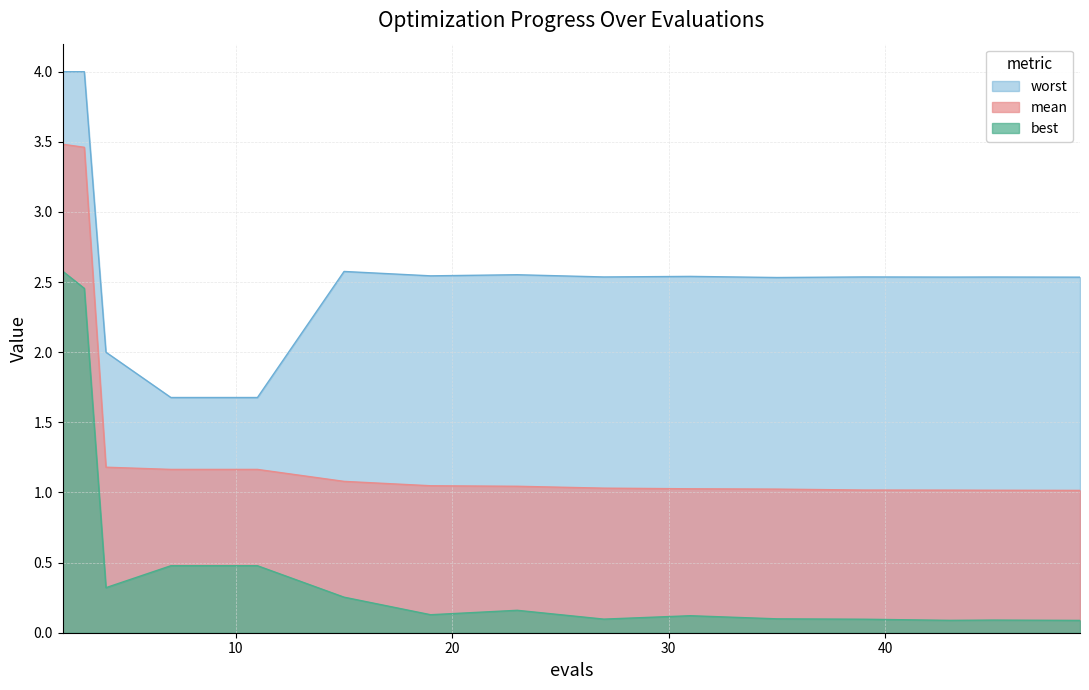

At how many categories does at least one series exceed 3?

2